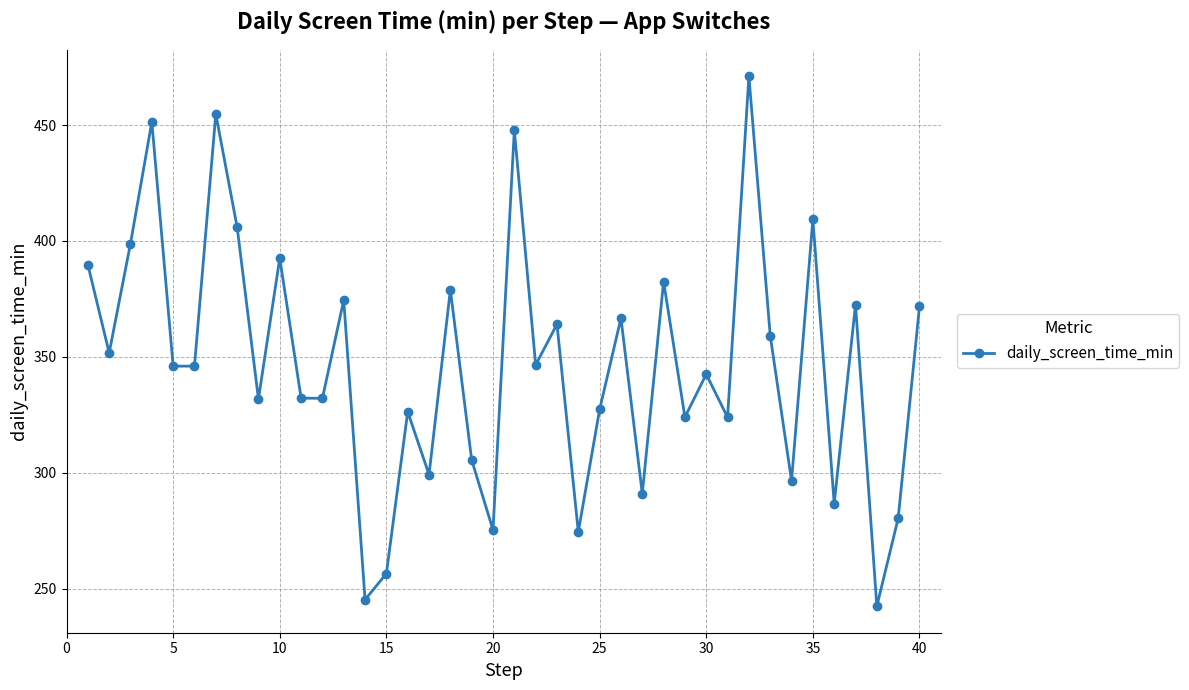

What is the difference between the maximum and minimum values?

228.7